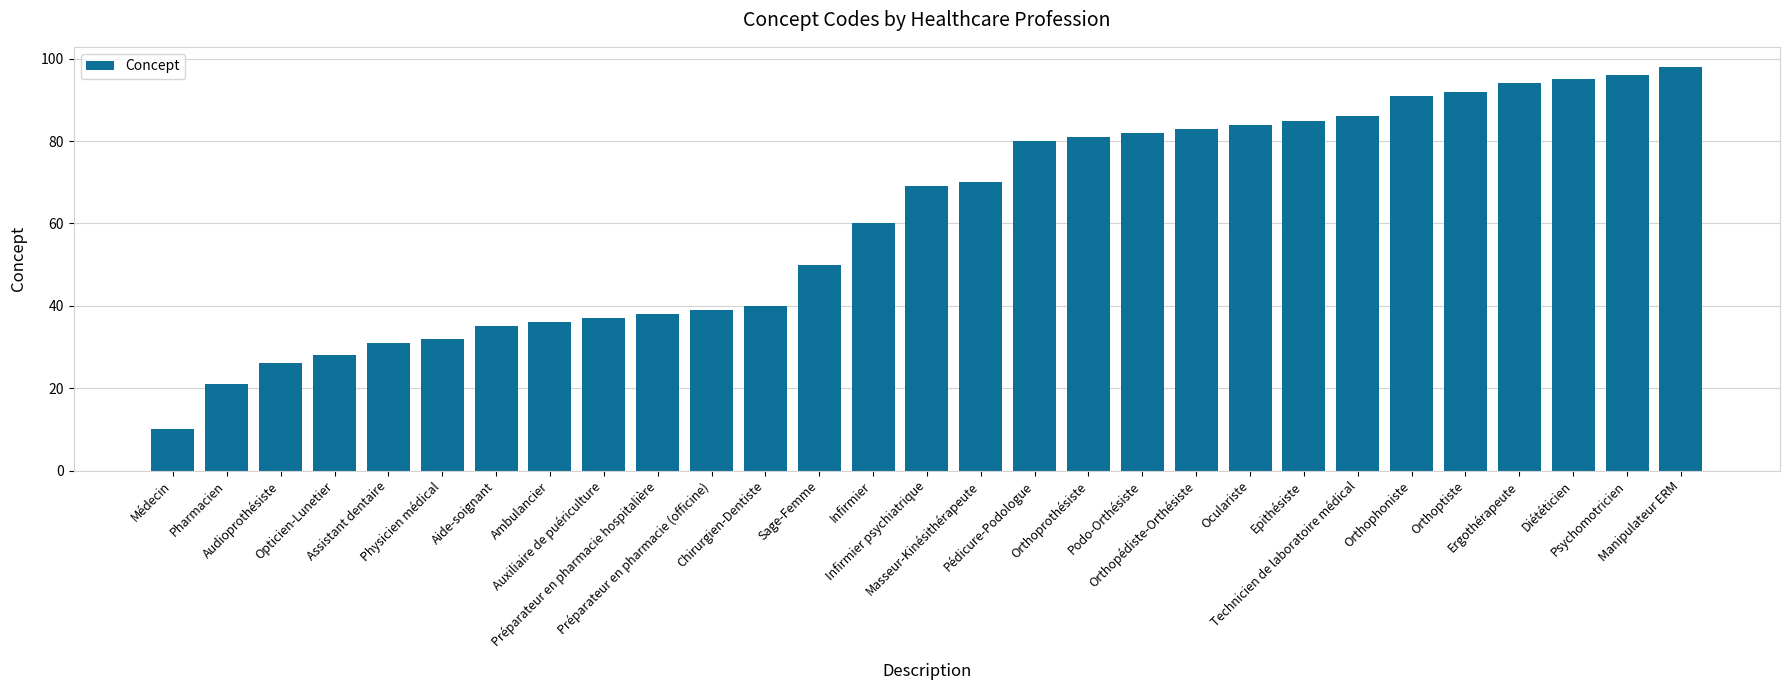

Which label corresponds to the smallest value in the chart?

Médecin